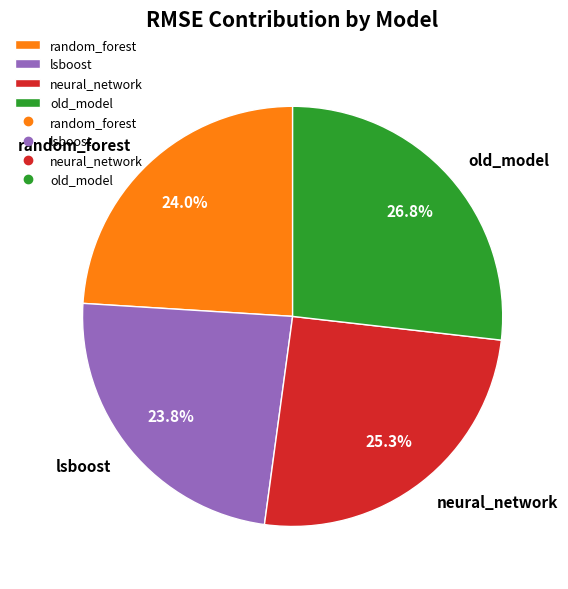

Which has a higher value, lsboost or old_model?

old_model